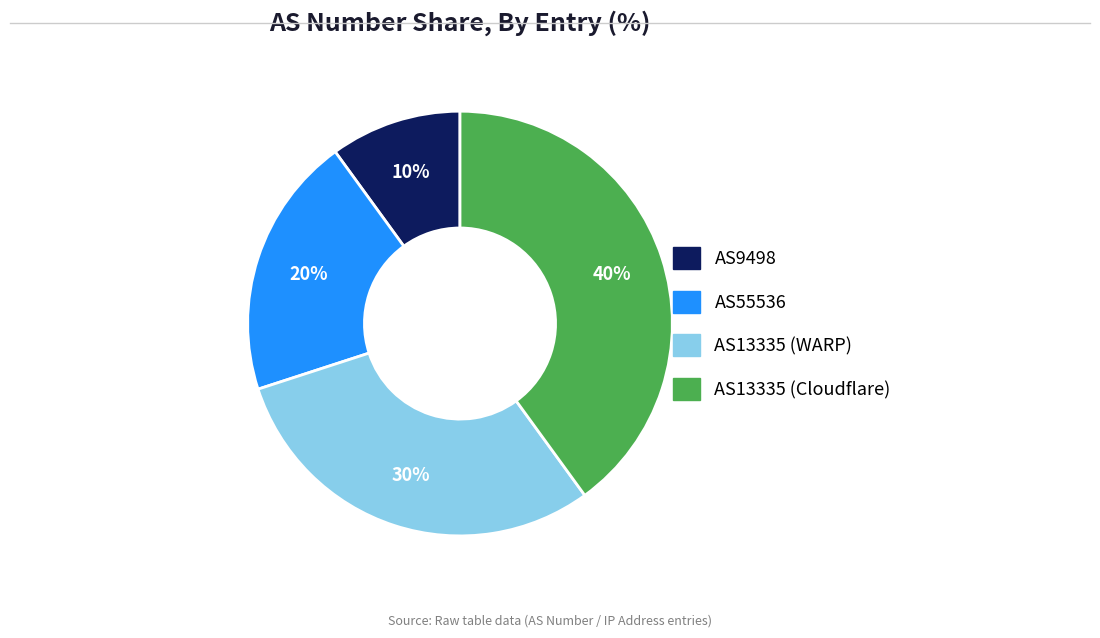

What percentage is the AS13335 (Cloudflare) slice, to the nearest percent?

40%